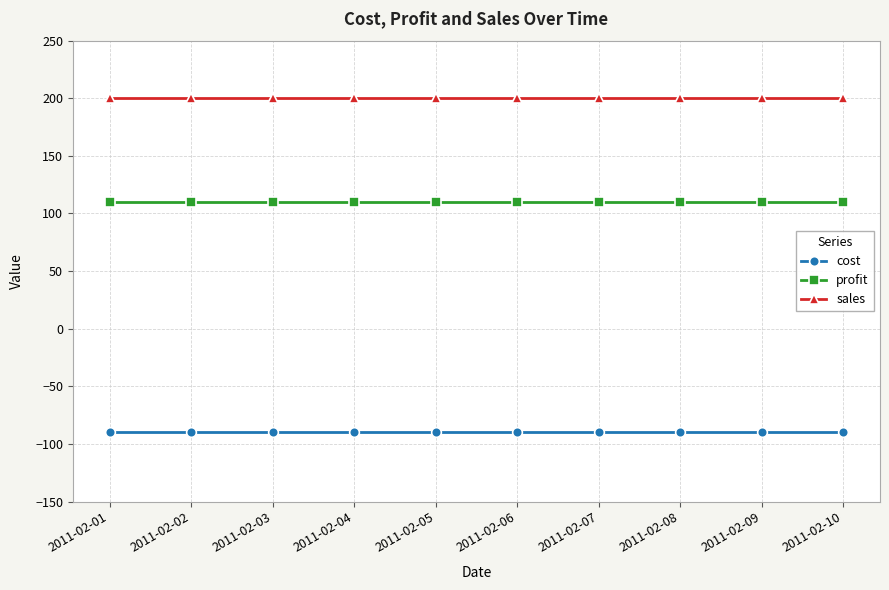

Reading left to right, extract all data points from this chart.

cost: 2011-02-01=-90	2011-02-02=-90	2011-02-03=-90	2011-02-04=-90	2011-02-05=-90	2011-02-06=-90	2011-02-07=-90	2011-02-08=-90	2011-02-09=-90	2011-02-10=-90
profit: 2011-02-01=110	2011-02-02=110	2011-02-03=110	2011-02-04=110	2011-02-05=110	2011-02-06=110	2011-02-07=110	2011-02-08=110	2011-02-09=110	2011-02-10=110
sales: 2011-02-01=200	2011-02-02=200	2011-02-03=200	2011-02-04=200	2011-02-05=200	2011-02-06=200	2011-02-07=200	2011-02-08=200	2011-02-09=200	2011-02-10=200